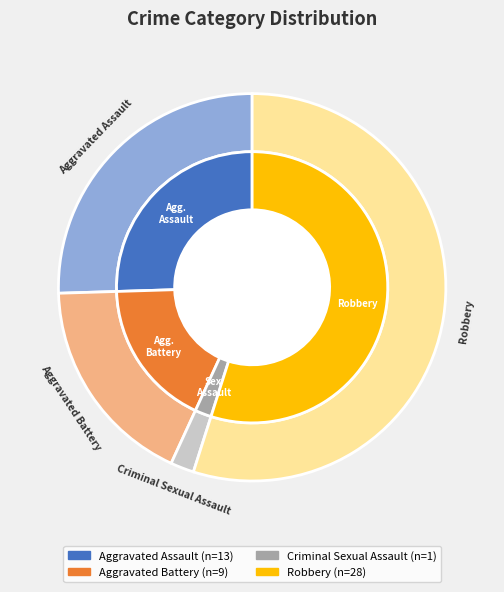

True or false: Aggravated Assault accounts for 82% of the total.

False